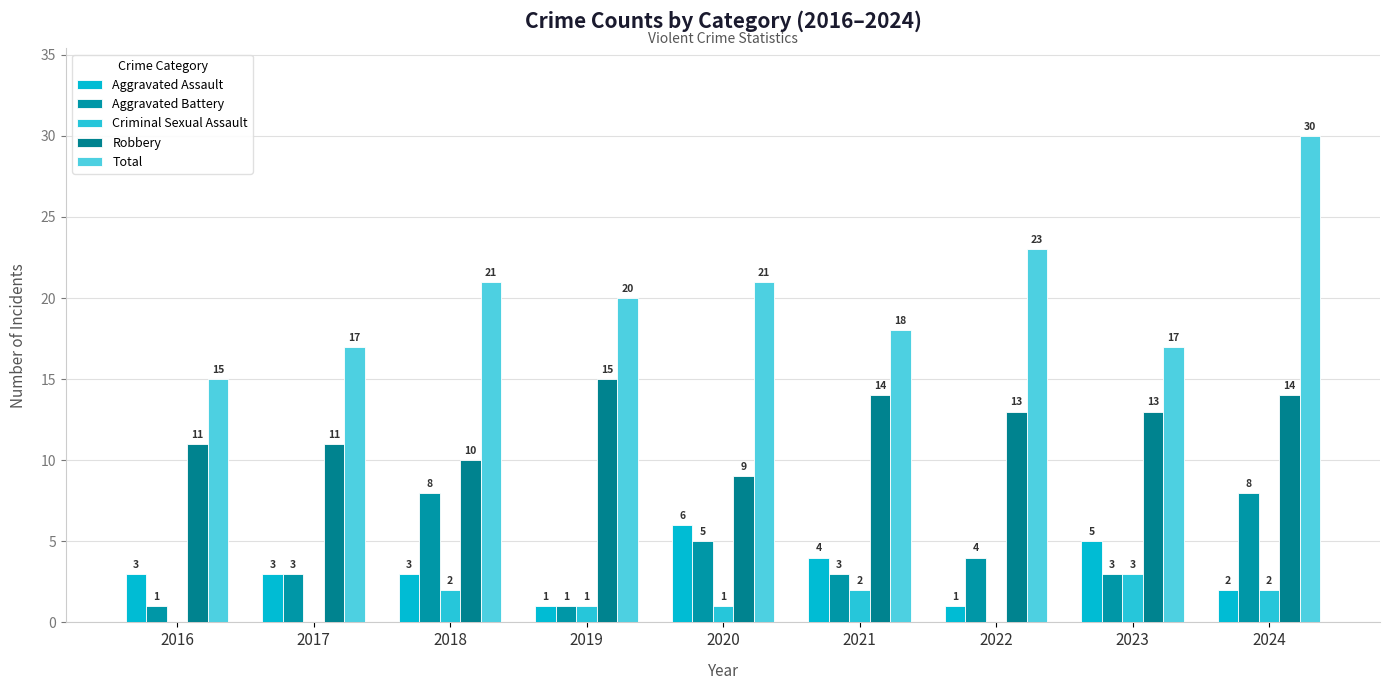

Reading left to right, transcribe all the data shown in this chart.

Aggravated Assault: 3	3	3	1	6	4	1	5	2
Aggravated Battery: 1	3	8	1	5	3	4	3	8
Criminal Sexual Assault: 0	0	2	1	1	2	0	3	2
Robbery: 11	11	10	15	9	14	13	13	14
Total: 15	17	21	20	21	18	23	17	30